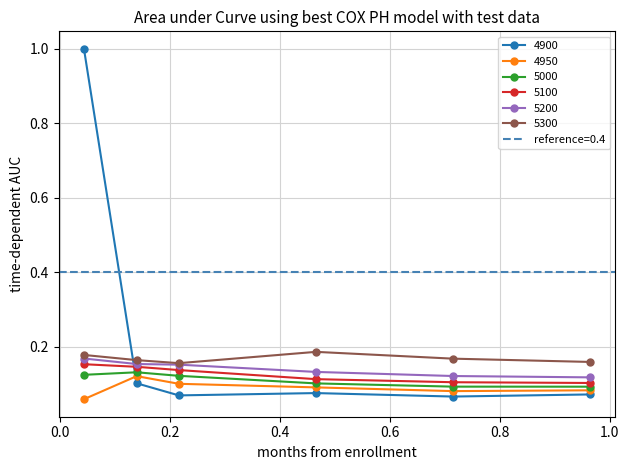

In 4900, how many points are lower than both neighbors (excluding endpoints)?

2